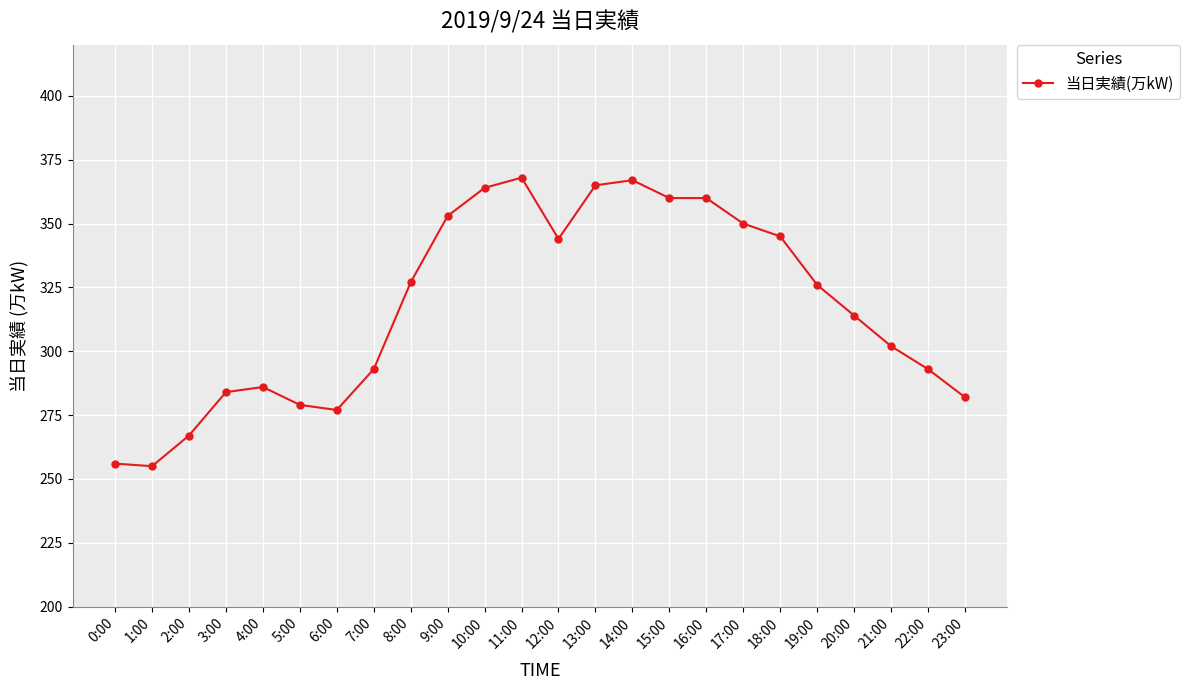

What is the value of the 4th point from the left?

284